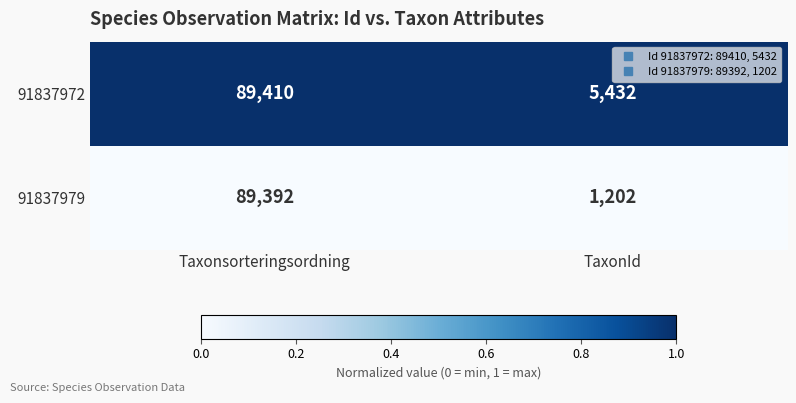

Reading left to right, what are all the values shown in this chart?

91837972: Taxonsorteringsordning=89410	TaxonId=5432
91837979: Taxonsorteringsordning=89392	TaxonId=1202